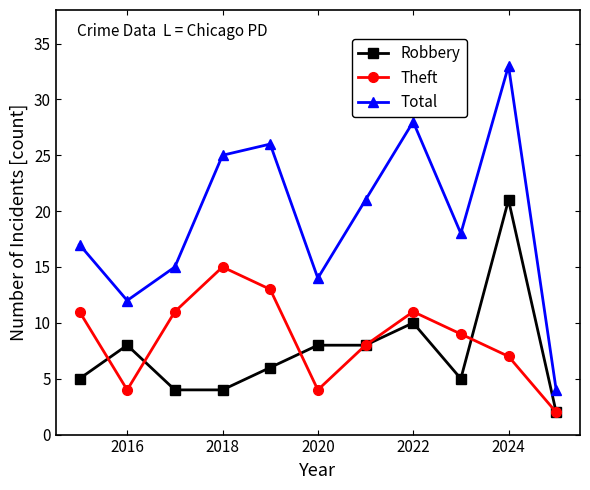

In Theft, how many points are higher than both neighbors (excluding endpoints)?

2